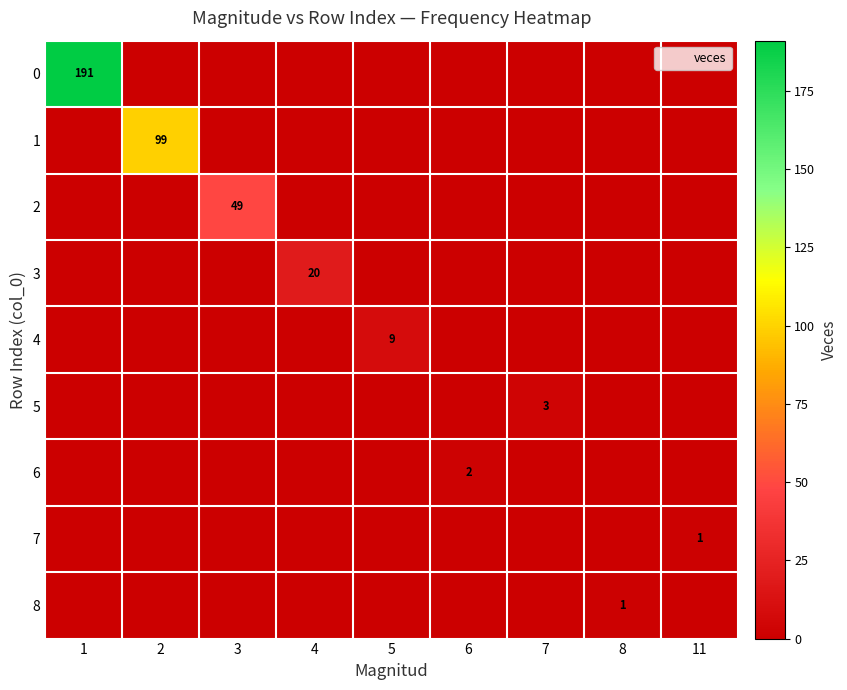

Is it true that 8 equals 0 at 4?

True